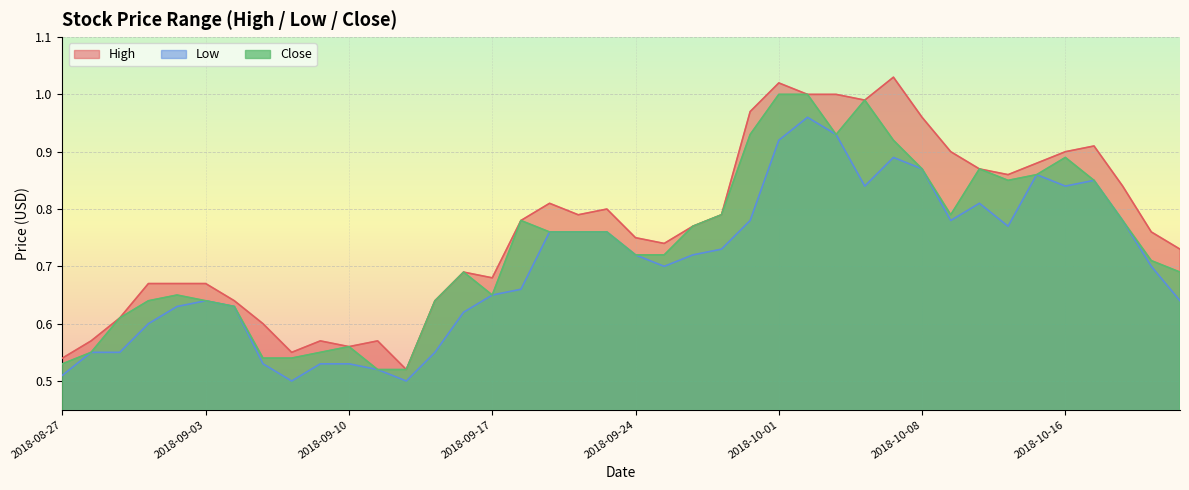

What is the value of the Close point at the 32nd from the left?

0.8